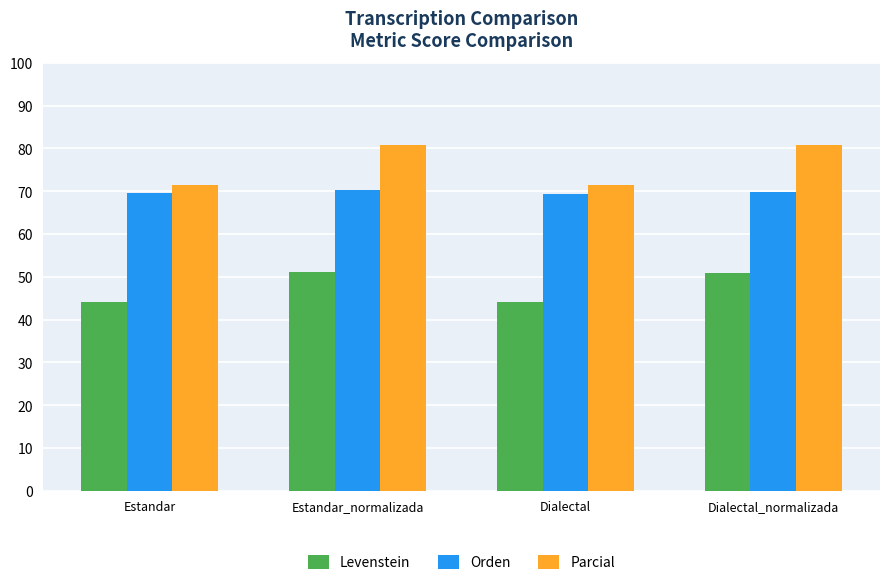

What is the sum of the Parcial values at Dialectal and Estandar_normalizada?

152.2